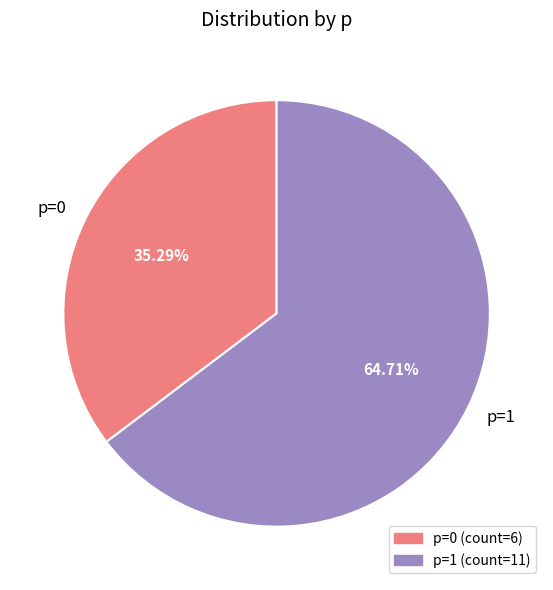

What is the total percentage of p=0 and p=1?

100.0%